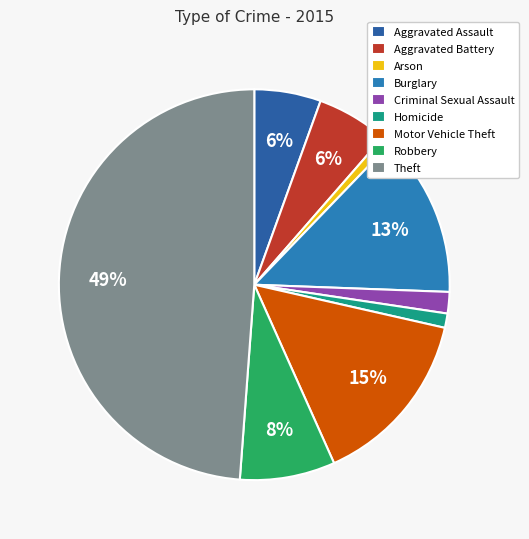

Rank the categories by value from lowest to highest.

Arson, Homicide, Criminal Sexual Assault, Aggravated Assault, Aggravated Battery, Robbery, Burglary, Motor Vehicle Theft, Theft